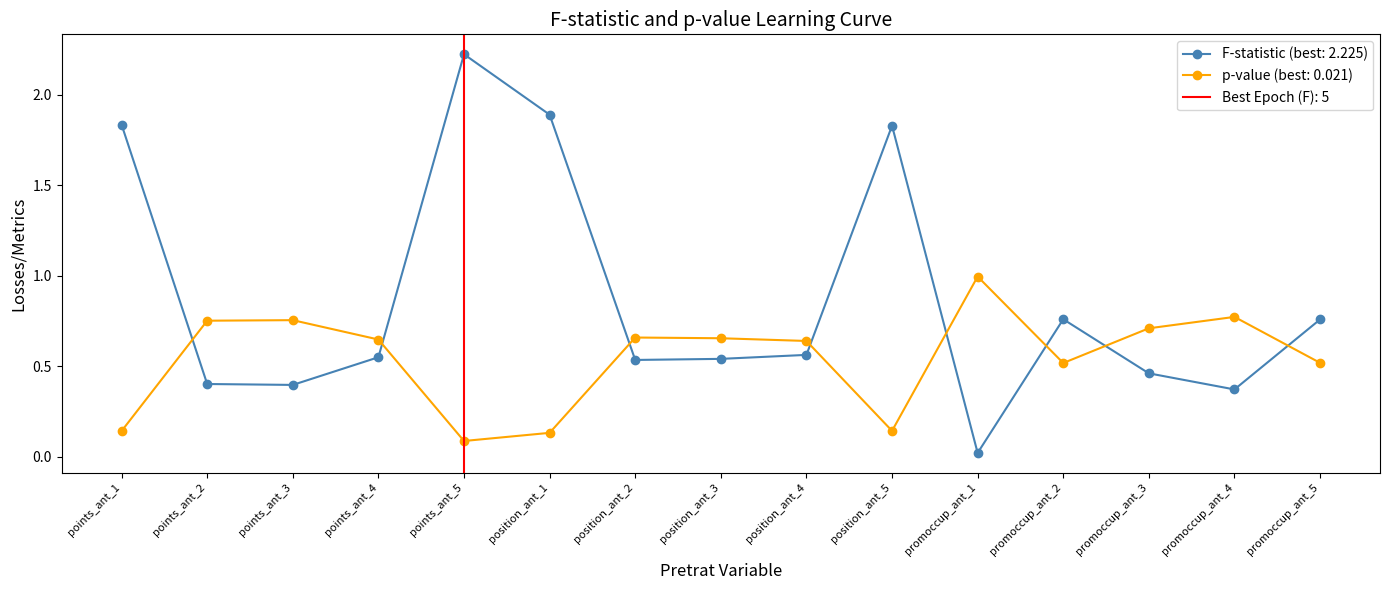

What is the difference between the second highest and second lowest values in the p-value series?

0.6